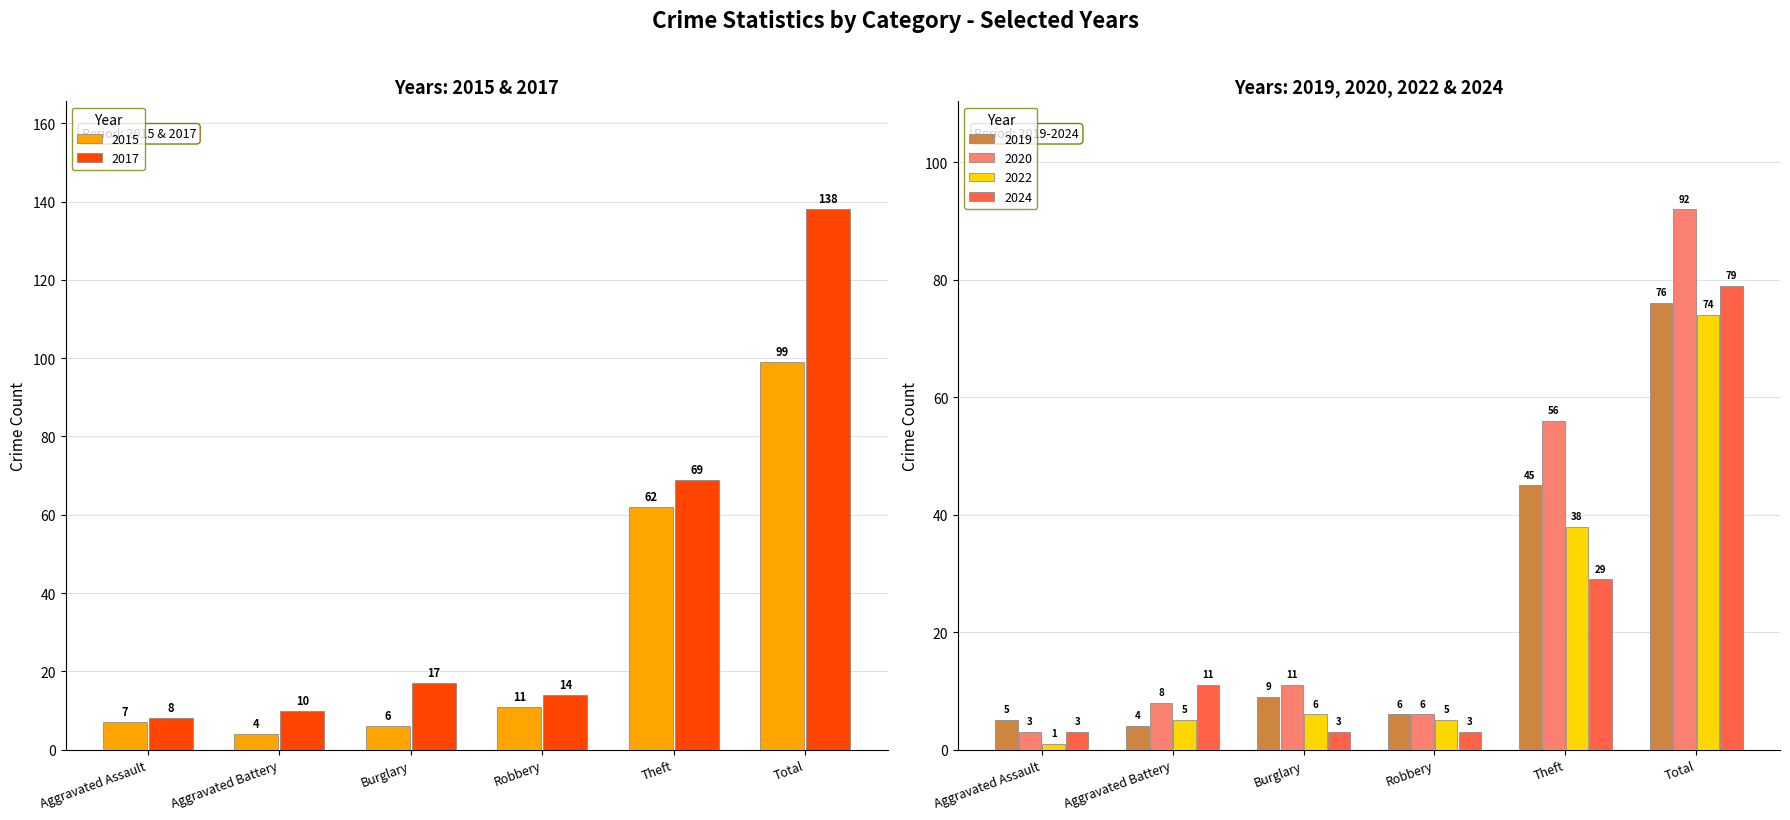

What is the sum of the 2022 values at Aggravated Battery and Aggravated Assault?

6